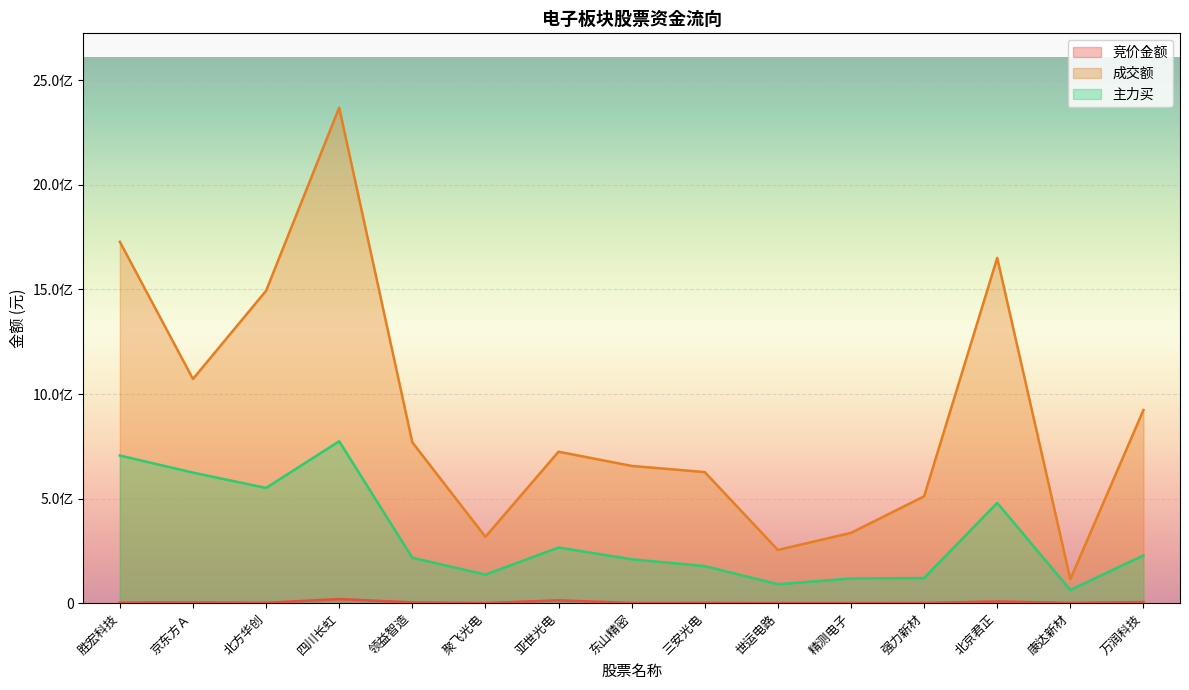

True or false: 主力买 and 竞价金额 intersect in this chart.

False